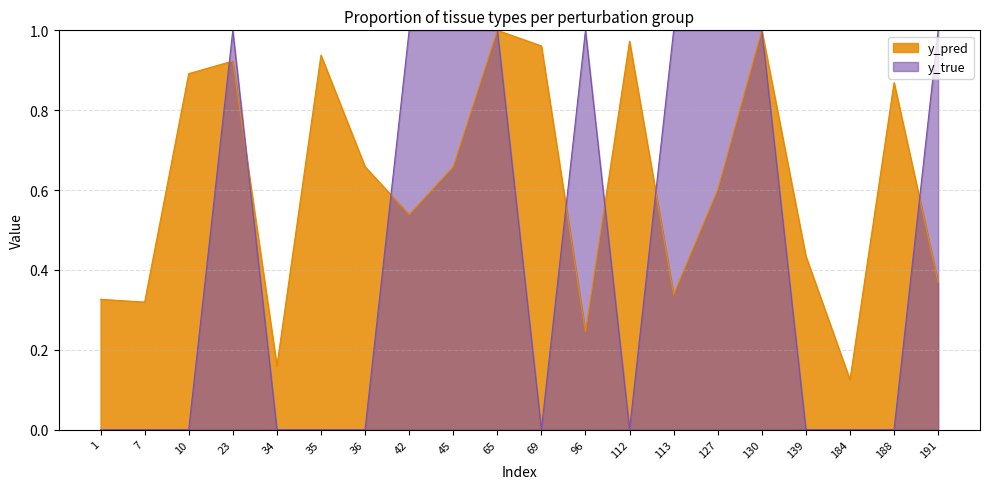

Is it true that y_pred equals 0.1 at 34?

False